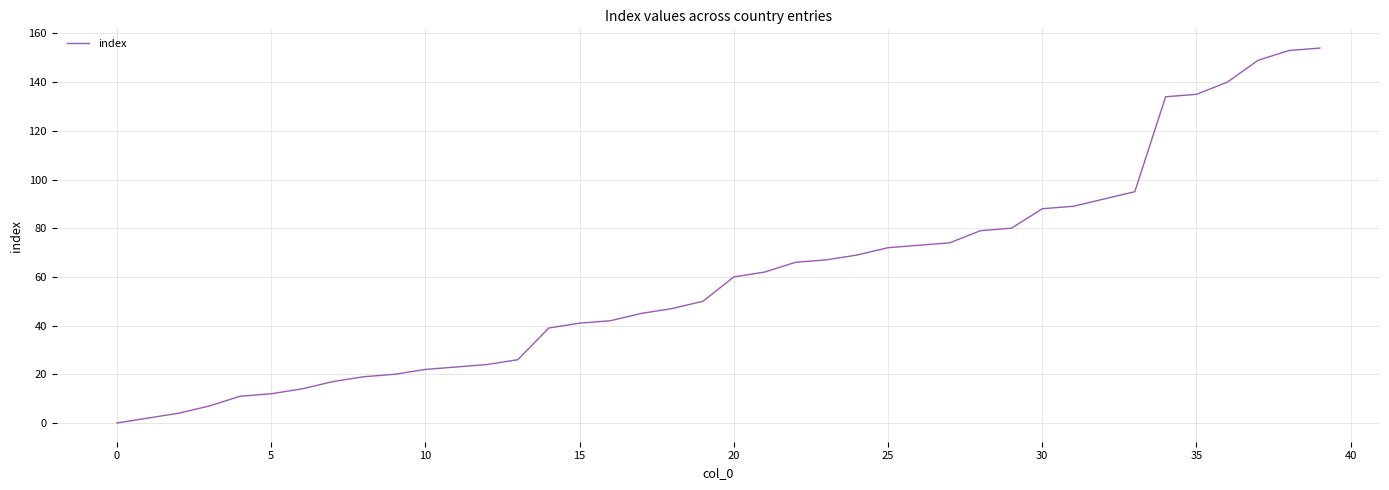

What is the difference between the maximum and minimum values?

154